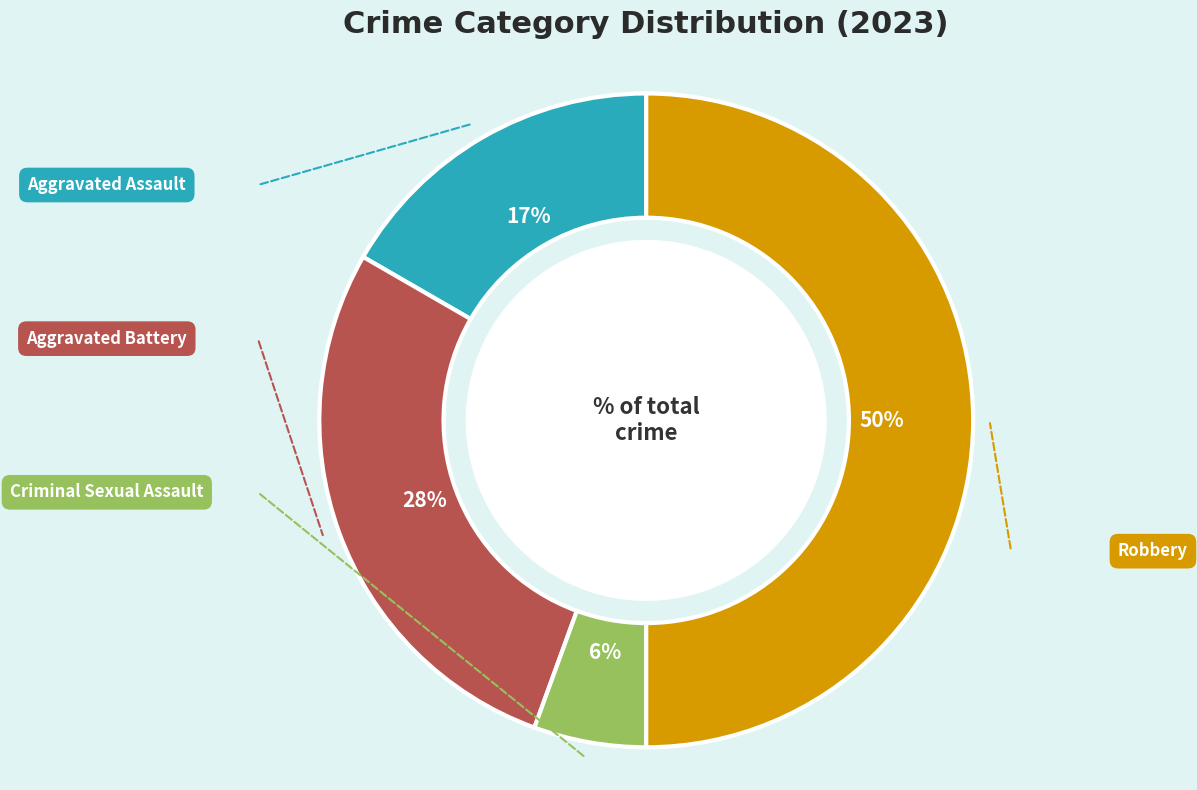

How much of the chart is everything except Aggravated Battery?

72.2%